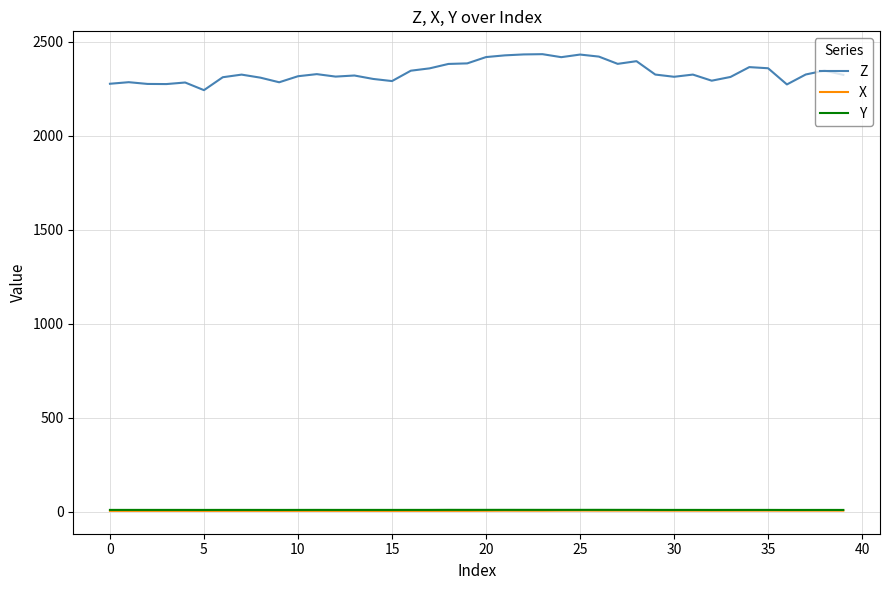

What is the maximum value shown in the chart?

2434.5